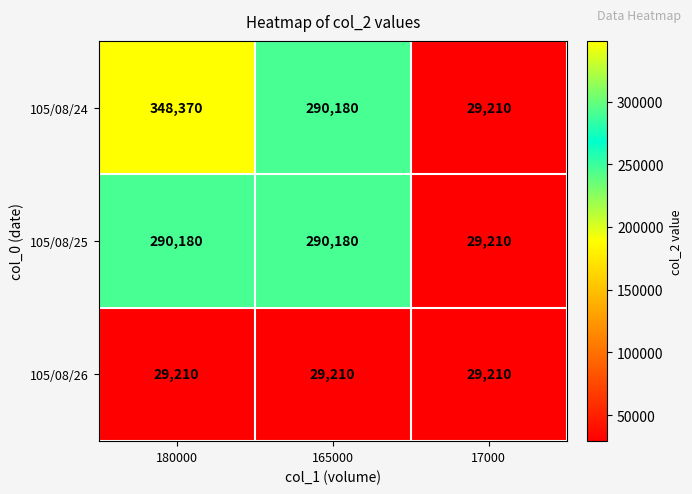

Count the number of categories in the chart.

3